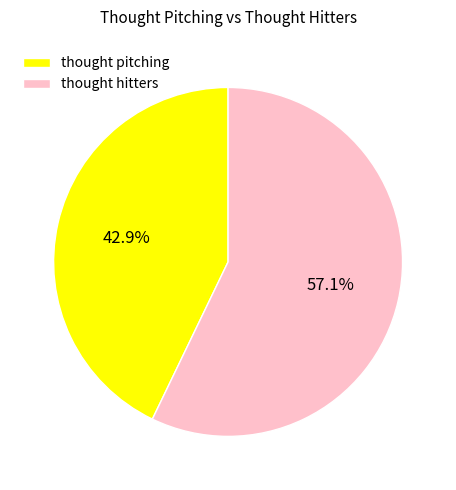

Which slice represents more than half of the pie?

thought hitters